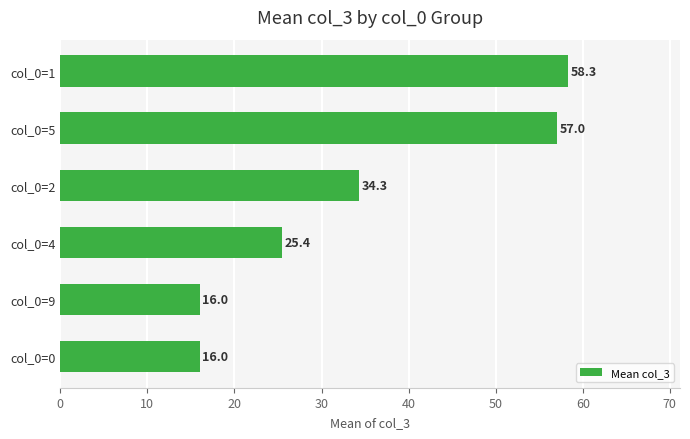

What is the average value?

34.5